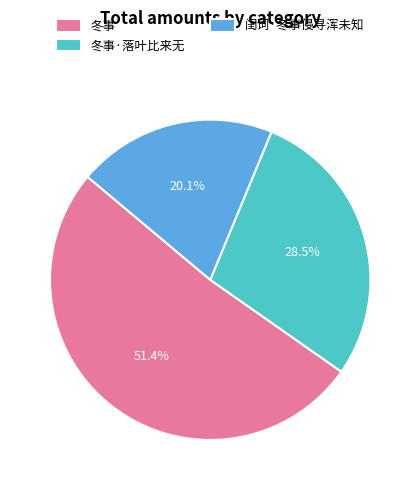

Which category has the biggest portion of the pie?

冬事